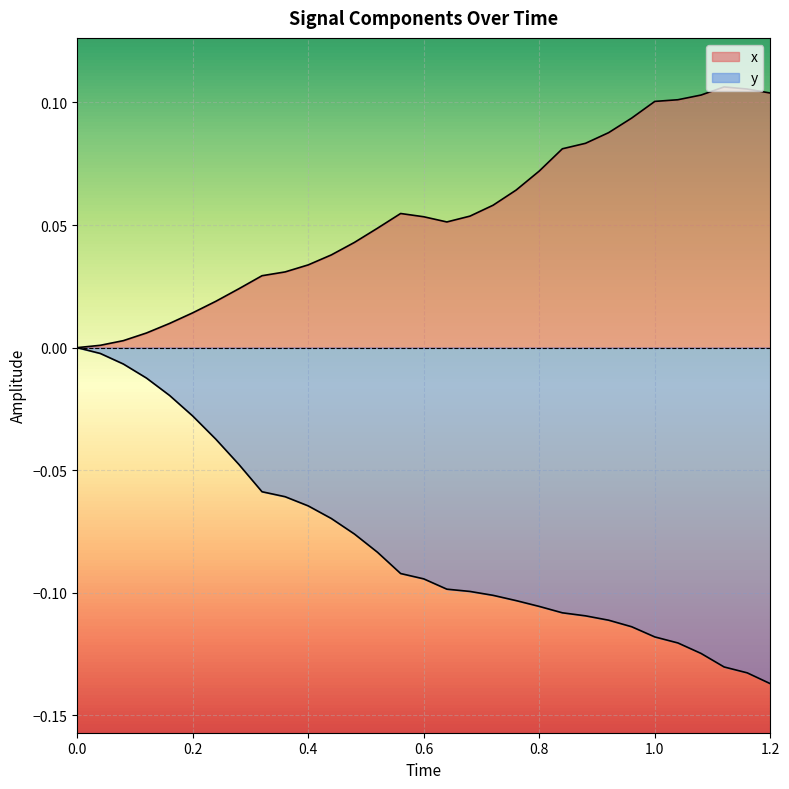

True or false: x and y intersect in this chart.

False